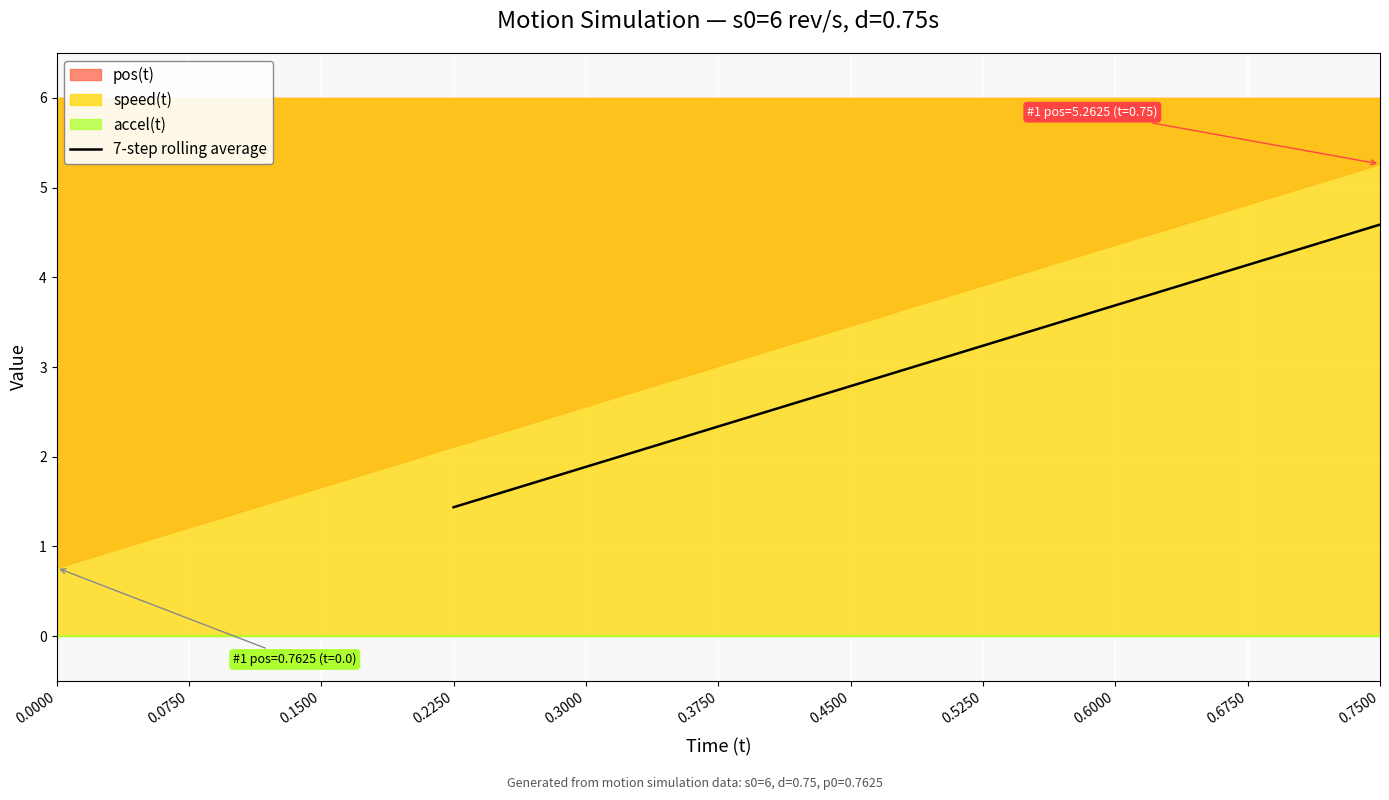

Which category has the highest value in the 7-step rolling average series?

0.7500